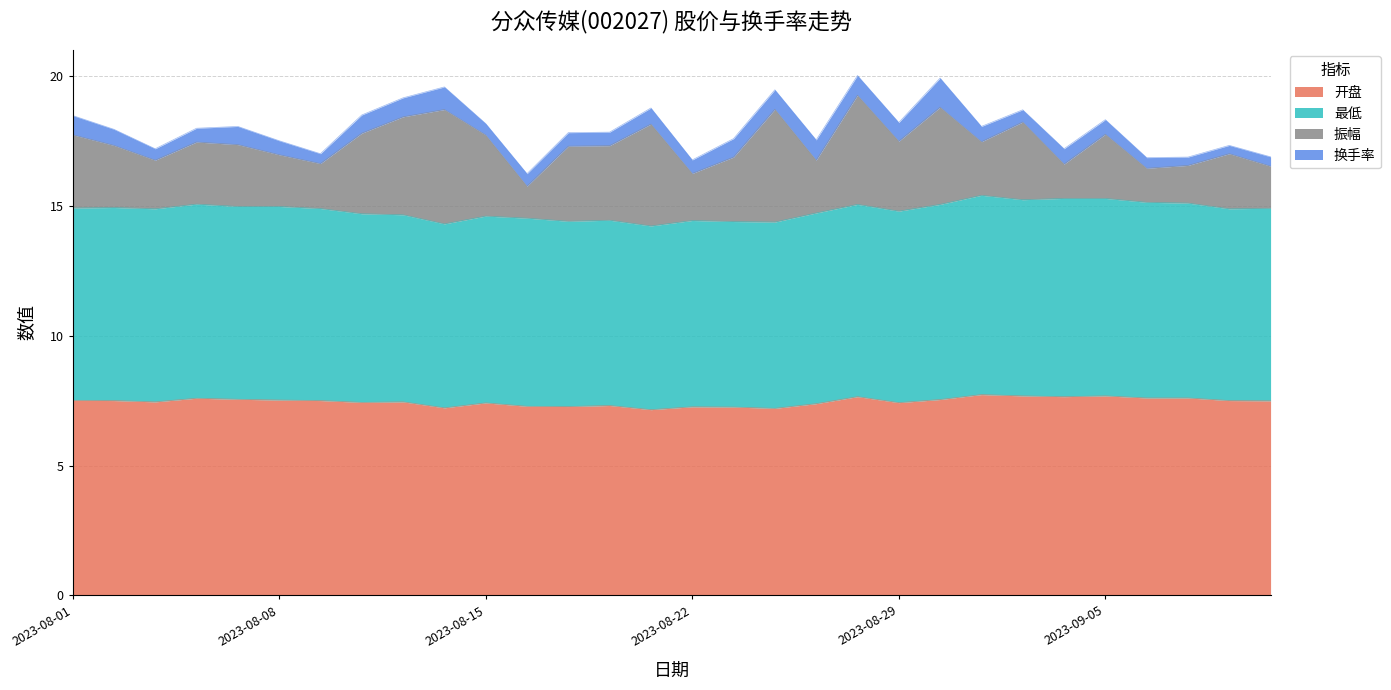

At which category does 开盘 reach its first local valley?

2023-08-03